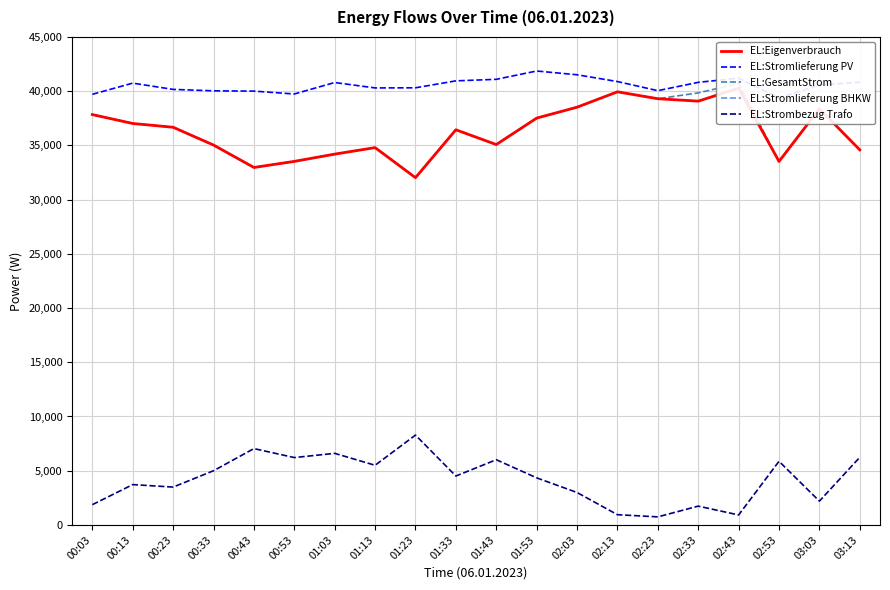

What are all the series names shown in the legend?

EL:Eigenverbrauch, EL:Stromlieferung PV, EL:GesamtStrom, EL:Stromlieferung BHKW, EL:Strombezug Trafo